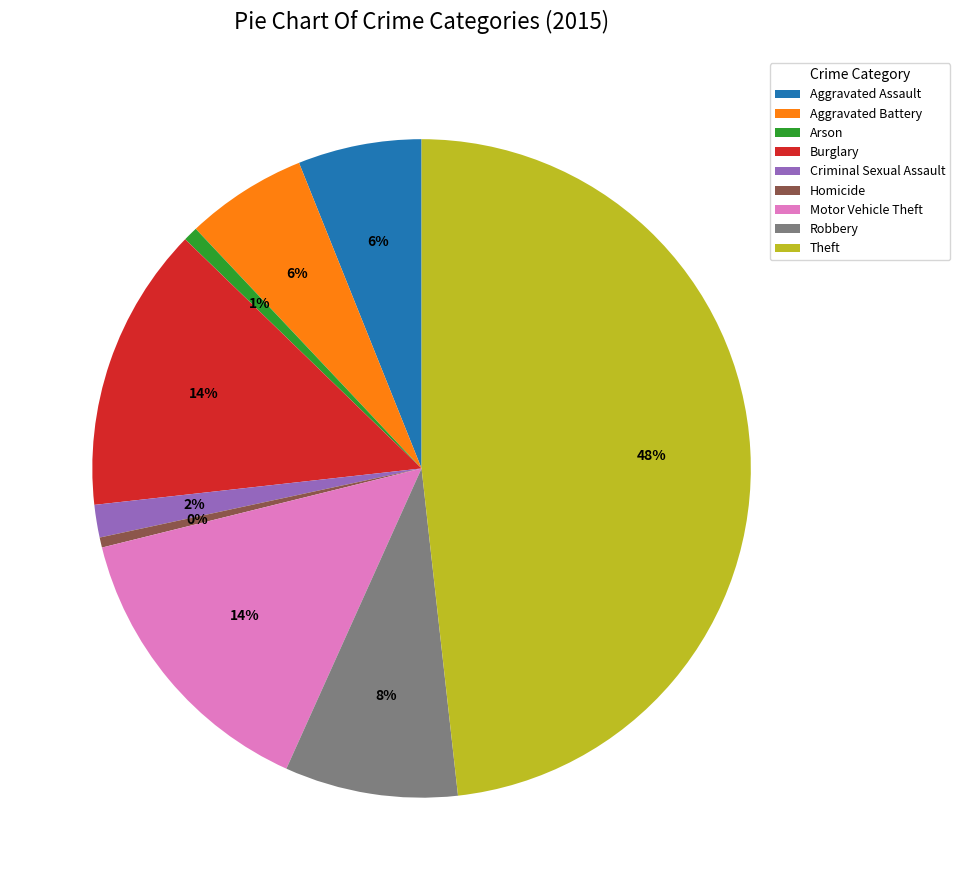

True or false: Aggravated Assault accounts for 6% of the total.

True